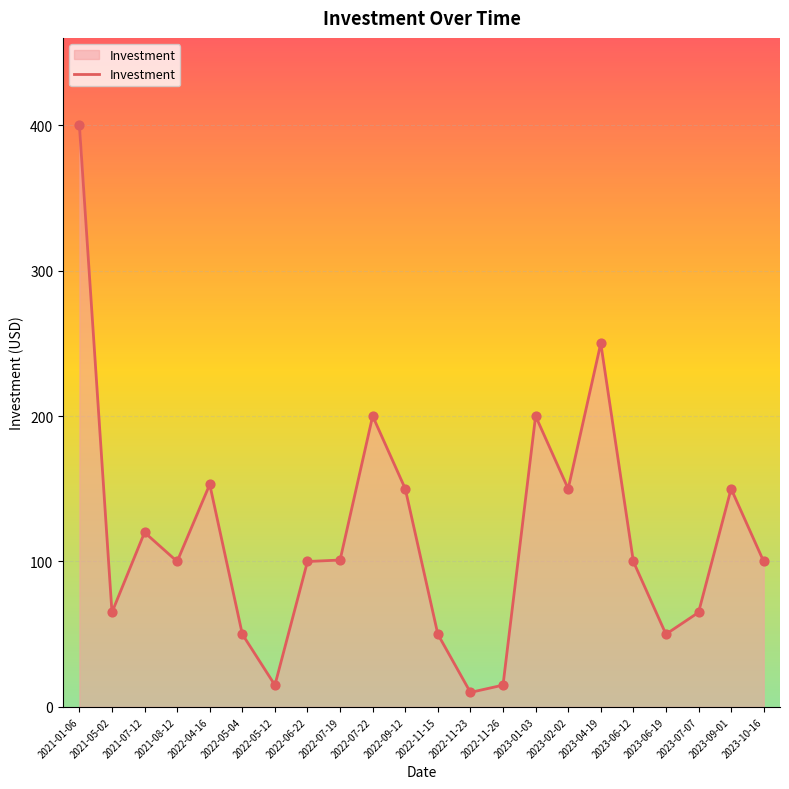

Between 2022-04-16 and 2022-07-22, which is larger?

2022-07-22